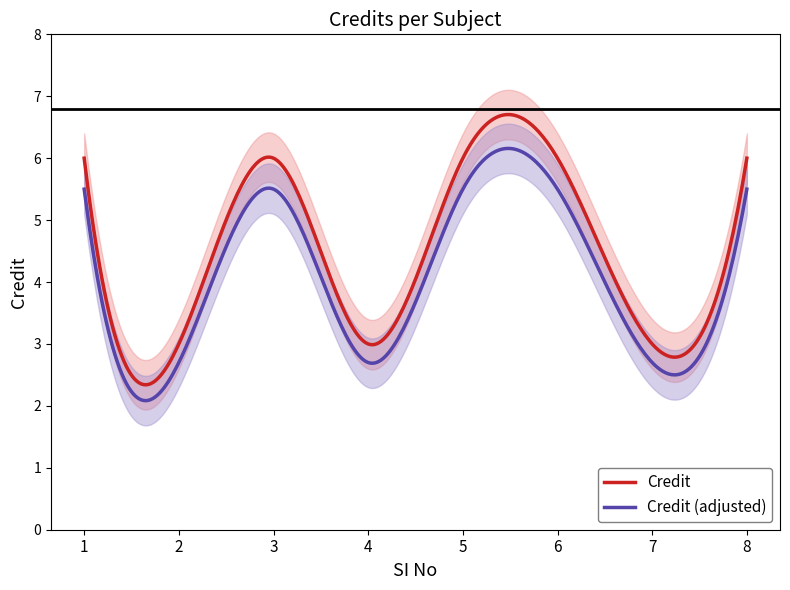

True or false: Credit (adjusted) and Credit intersect in this chart.

False